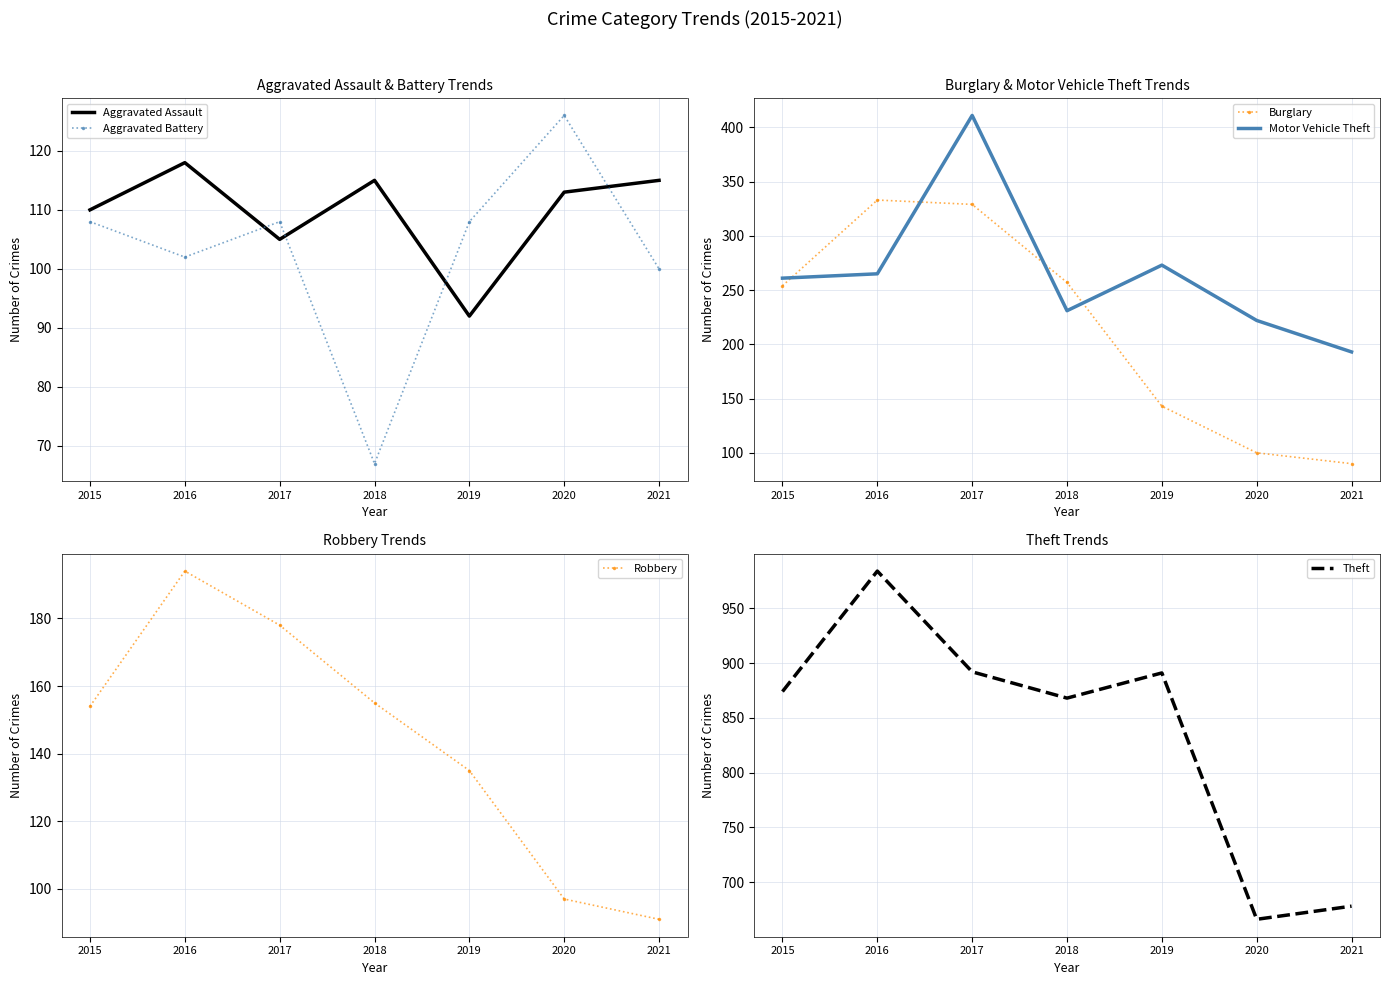

True or false: Motor Vehicle Theft has more than 2 points higher than both neighbors.

False